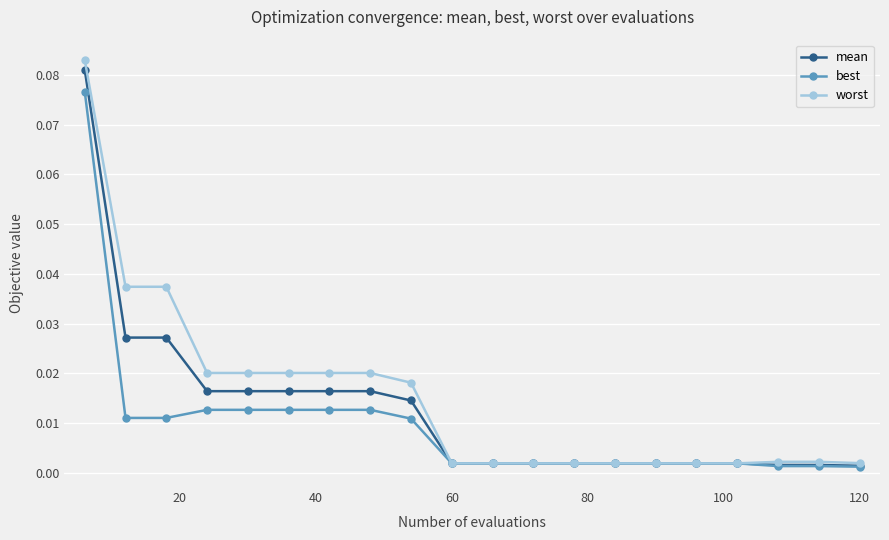

Which series has the widest spread of values?

worst